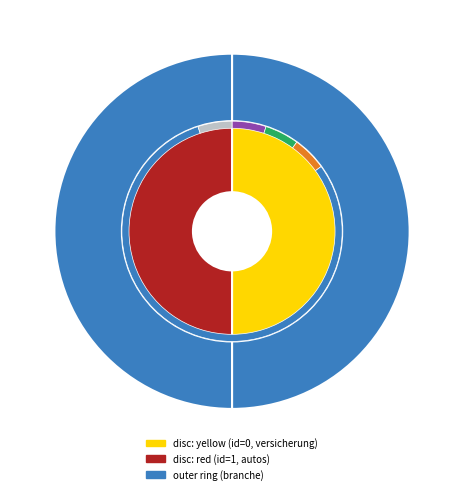

Rank the categories by value from lowest to highest.

0, 1